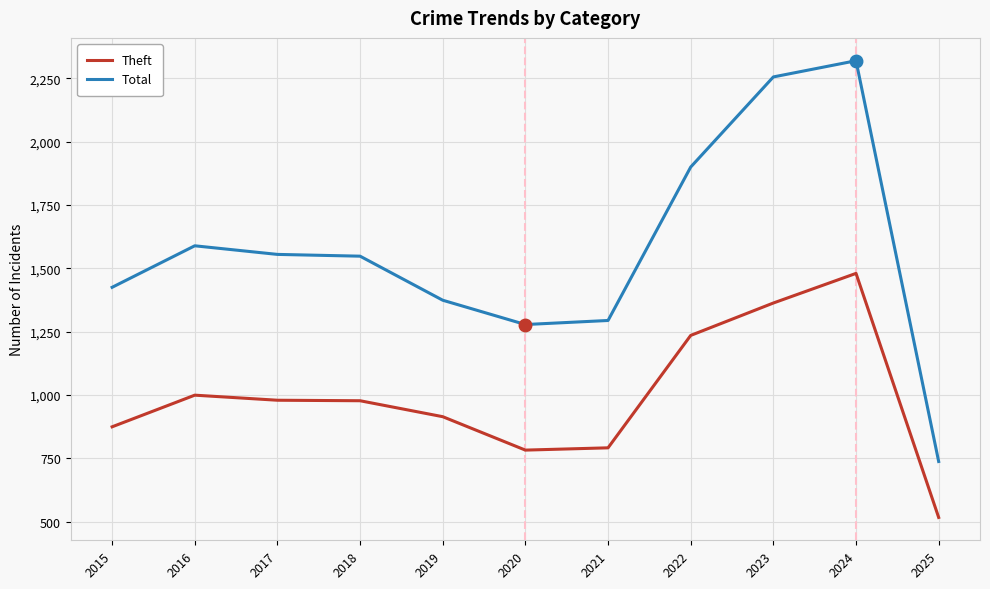

At which category is the sum across all series the highest?

2024